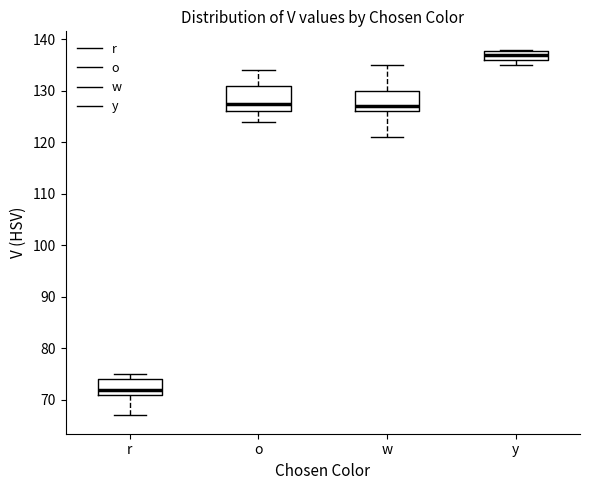

Where does the median line of the box for y sit on the y-axis? The values are not printed on the chart, so give them approximately, as read against the axis.

137